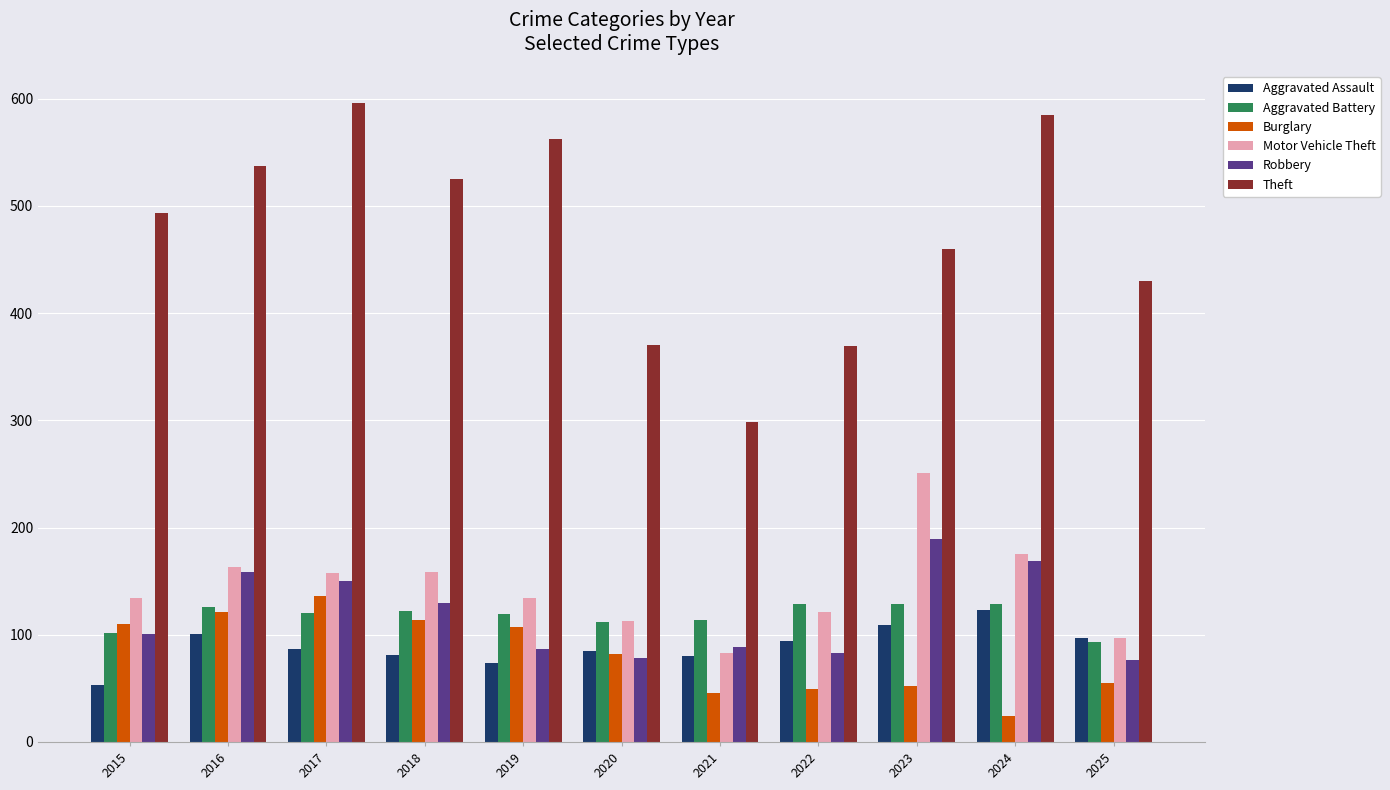

Which series has the widest spread of values?

Theft